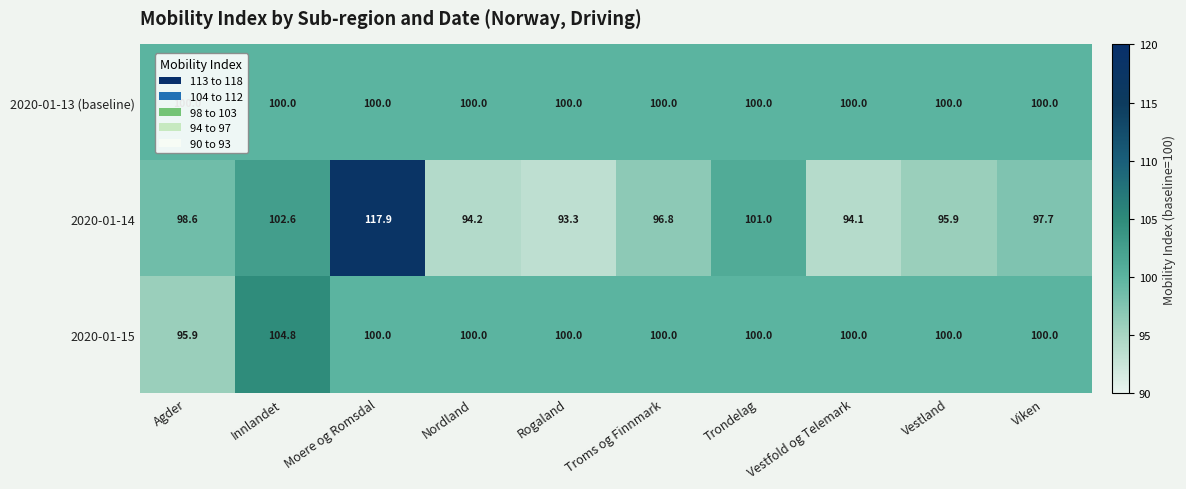

Read the 2020-01-13 (baseline) value at Viken.

100.0